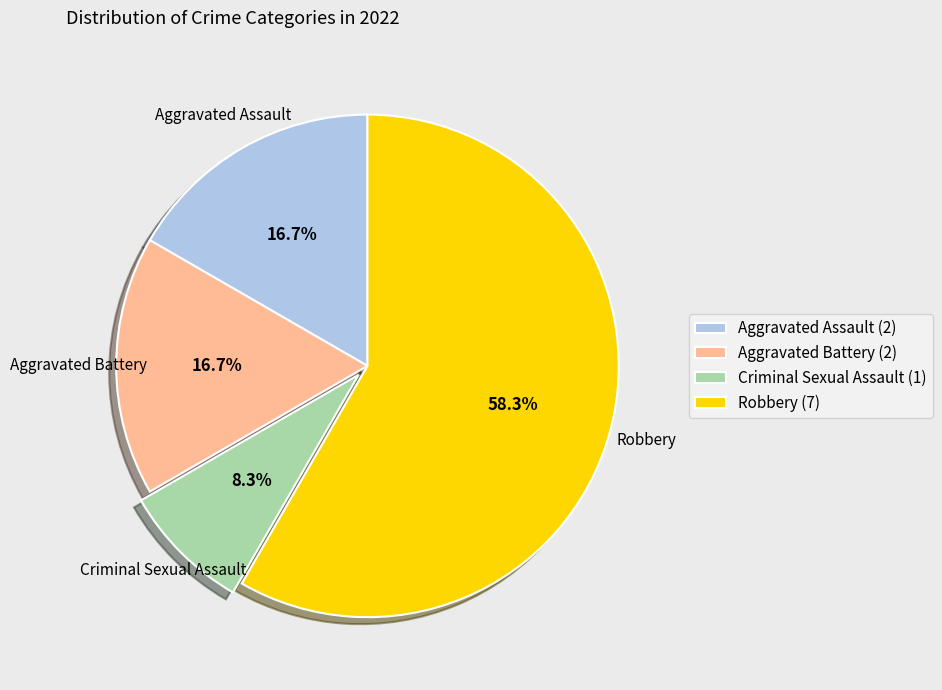

Count the number of slices in the pie.

4